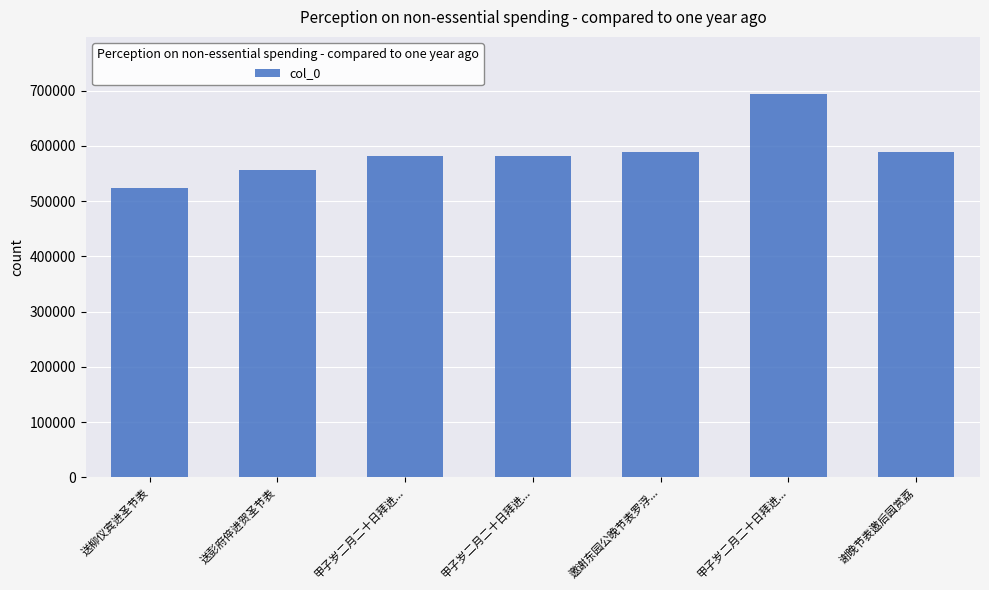

Does the chart contain stacked bars?

No